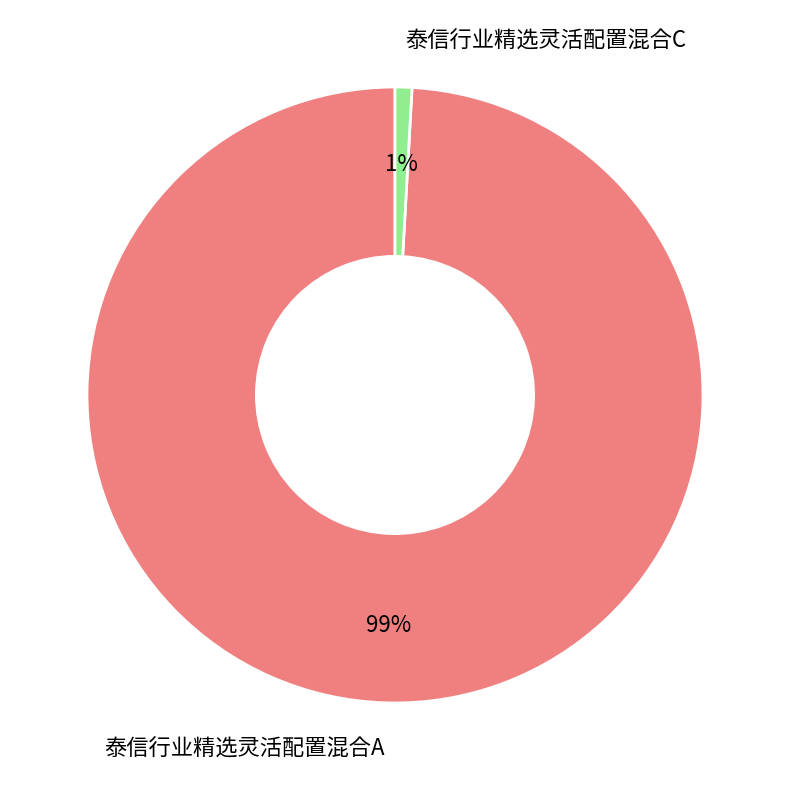

To the nearest percent, what percentage of the pie is 泰信行业精选灵活配置混合C?

1%